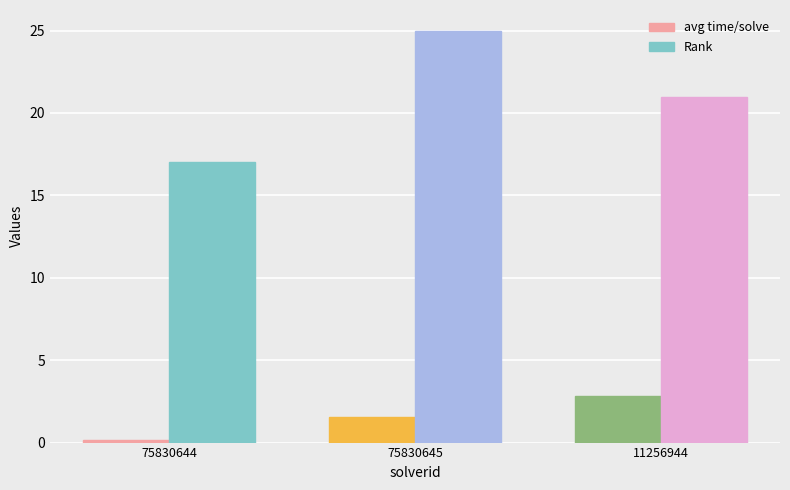

What is the sum of all Rank values?

63.0